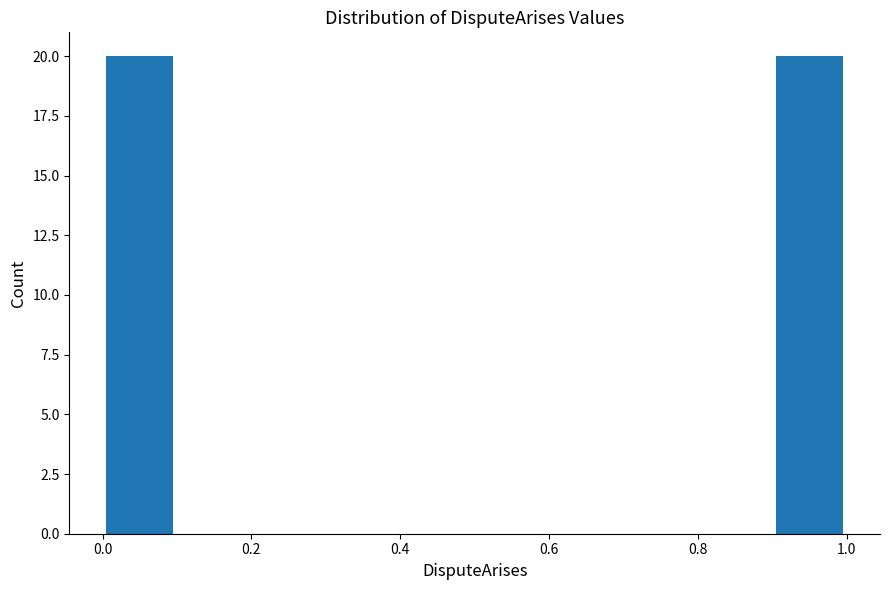

Reading left to right, transcribe this chart: for each bar, give the range it covers on the x-axis and its height. The values are not printed on the chart, so give them approximately, as read against the axis.

0.0 to 0.1: 20
0.1 to 0.2: 0
0.2 to 0.3: 0
0.3 to 0.4: 0
0.4 to 0.5: 0
0.5 to 0.6: 0
0.6 to 0.7: 0
0.7 to 0.8: 0
0.8 to 0.9: 0
0.9 to 1.0: 20